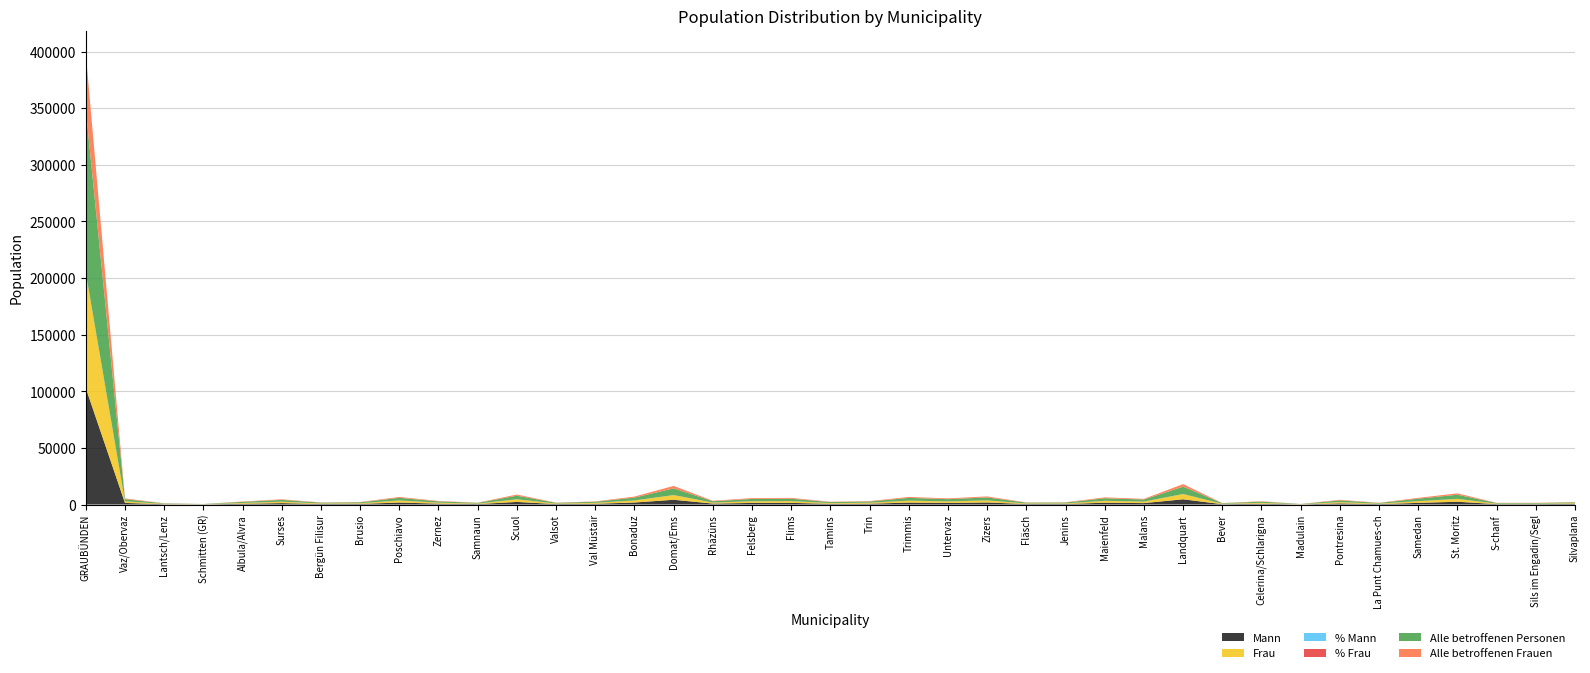

Reading left to right, extract all data points from this chart.

Mann: 102927.0	1408.0	267.0	116.0	668.0	1251.0	445.0	578.0	1728.0	789.0	406.0	2277.0	404.0	689.0	1766.0	4200.0	849.0	1401.0	1465.0	615.0	748.0	1698.0	1360.0	1801.0	438.0	481.0	1599.0	1247.0	4622.0	293.0	695.0	98.0	1026.0	372.0	1447.0	2453.0	367.0	365.0	558.0
Frau: 101961.0	1334.0	261.0	93.0	645.0	1173.0	456.0	527.0	1797.0	790.0	349.0	2295.0	407.0	733.0	1767.0	4086.0	784.0	1432.0	1474.0	600.0	777.0	1665.0	1315.0	1788.0	430.0	467.0	1594.0	1280.0	4569.0	314.0	716.0	99.0	1051.0	360.0	1466.0	2473.0	339.0	343.0	531.0
% Mann: 50.2	51.4	50.6	55.5	50.9	51.6	49.4	52.3	49.0	50.0	53.8	49.8	49.8	48.5	50.0	50.7	52.0	49.5	49.9	50.6	49.0	50.5	50.8	50.2	50.5	50.7	50.1	49.4	50.3	48.3	49.3	49.8	49.4	50.8	49.7	49.8	52.0	51.5	51.2
% Frau: 49.8	48.6	49.4	44.5	49.1	48.4	50.6	47.7	51.0	50.0	46.2	50.2	50.2	51.5	50.0	49.3	48.0	50.5	50.1	49.4	51.0	49.5	49.2	49.8	49.5	49.3	49.9	50.6	49.7	51.7	50.7	50.2	50.6	49.2	50.3	50.2	48.0	48.5	48.8
Alle betroffenen Personen: 143955.0	1890.0	365.0	131.0	933.0	1589.0	629.0	733.0	2289.0	1086.0	584.0	3119.0	574.0	933.0	2496.0	5856.0	1165.0	2002.0	2079.0	842.0	1041.0	2392.0	1951.0	2565.0	645.0	689.0	2244.0	1791.0	6499.0	446.0	1039.0	142.0	1485.0	528.0	2139.0	3609.0	505.0	501.0	756.0
Alle betroffenen Frauen: 49684.5	656.0	112.5	38.0	297.0	508.0	203.5	232.0	769.5	372.5	182.5	1033.0	184.5	276.0	892.5	2184.5	433.5	739.0	746.0	282.0	363.5	841.0	699.0	913.0	223.5	231.5	778.0	597.5	2241.5	142.0	331.0	40.5	503.5	157.5	758.0	1239.5	172.5	173.0	249.0